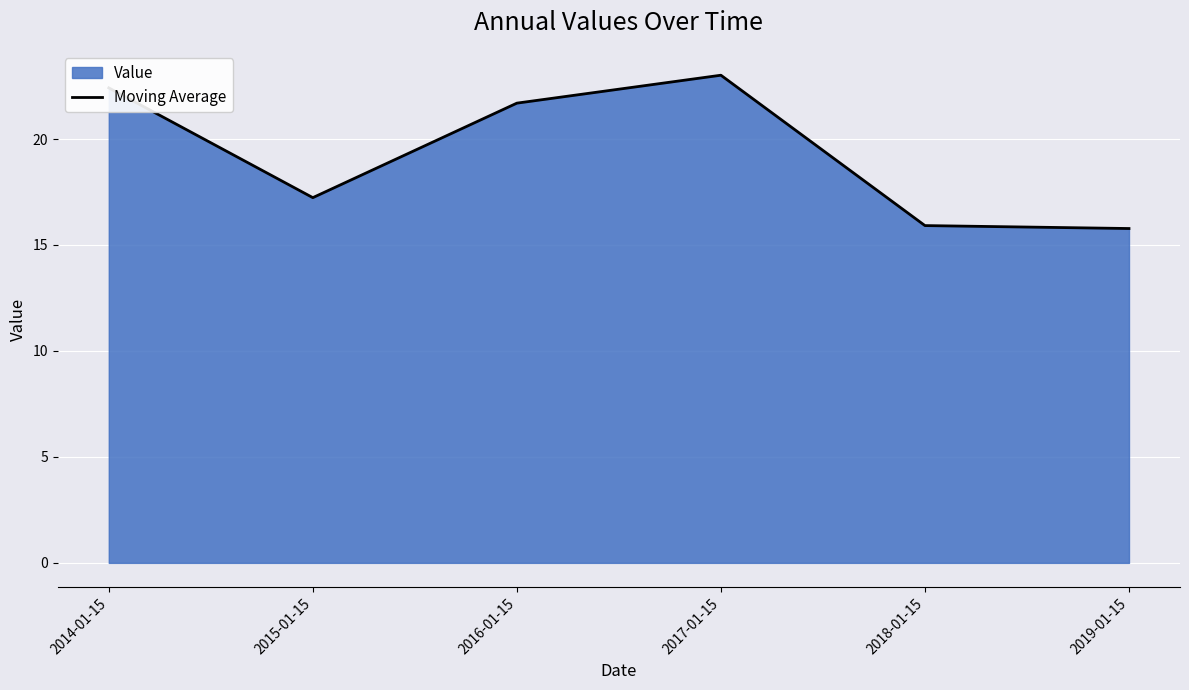

Rank the categories by value from highest to lowest.

2017-01-15, 2014-01-15, 2016-01-15, 2015-01-15, 2018-01-15, 2019-01-15